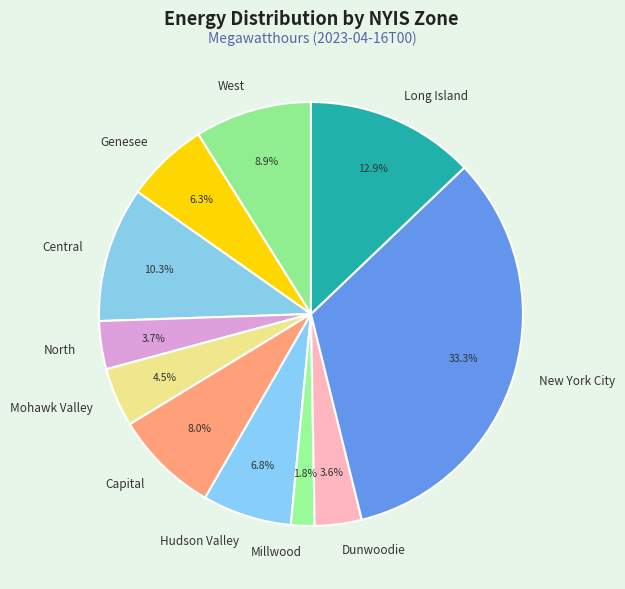

To the nearest percent, what is the combined percentage of Dunwoodie and Millwood?

5%